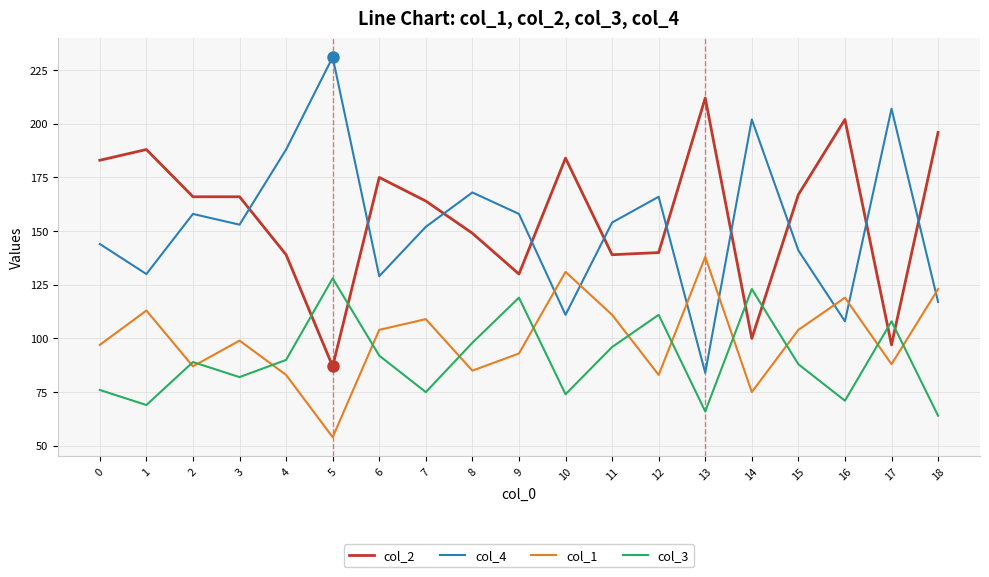

At 3, list the series in order from largest to smallest.

col_2, col_4, col_1, col_3